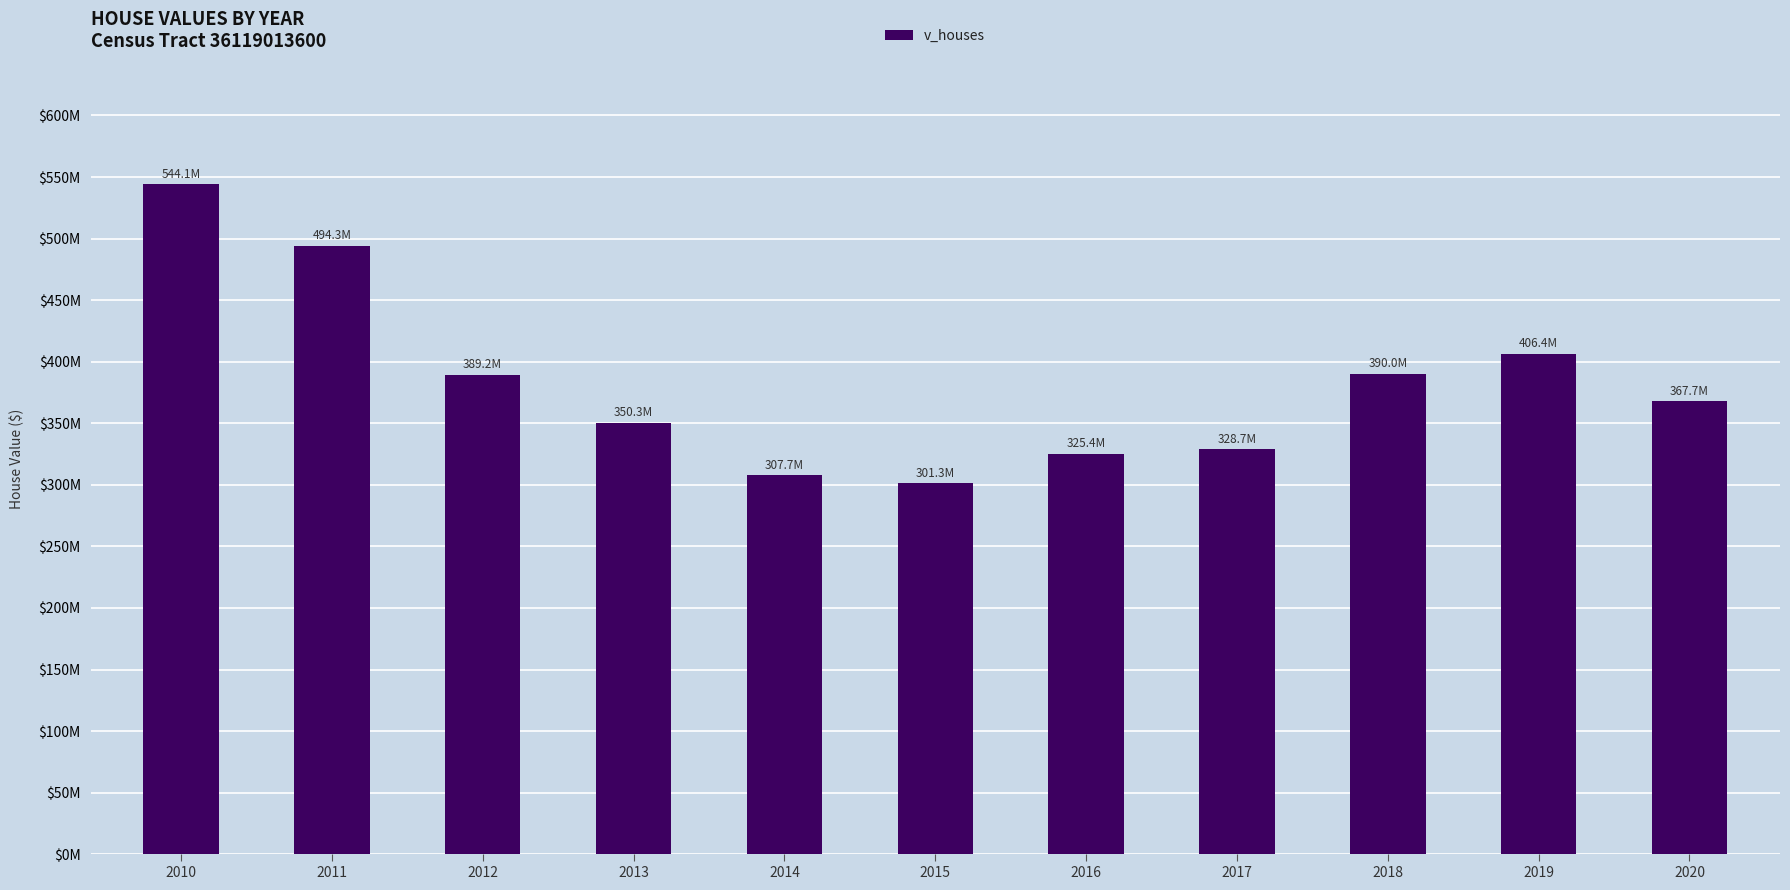

List the labels in order of value, smallest first.

2015, 2014, 2016, 2017, 2013, 2020, 2012, 2018, 2019, 2011, 2010